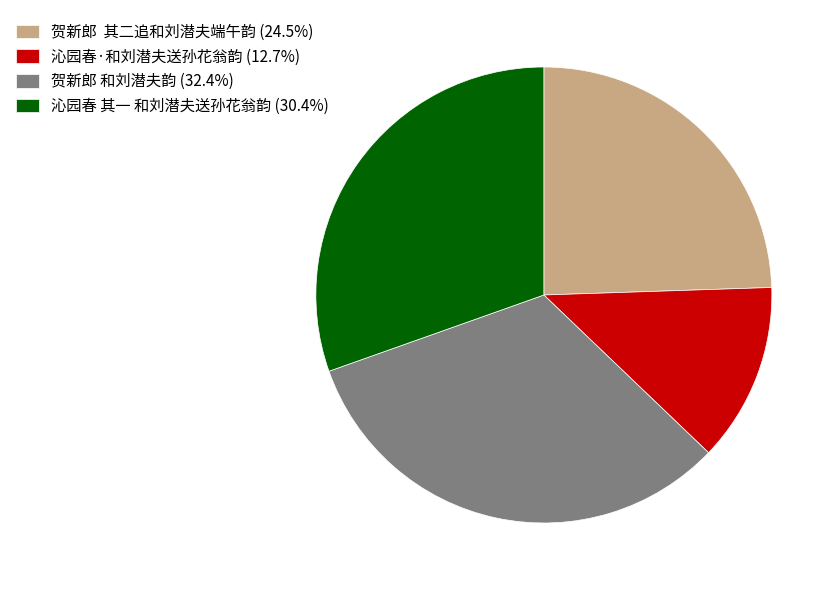

Do 沁园春 其一 和刘潜夫送孙花翁韵 (30.4%) and 贺新郎 和刘潜夫韵 (32.4%) together represent more than half of the pie?

Yes